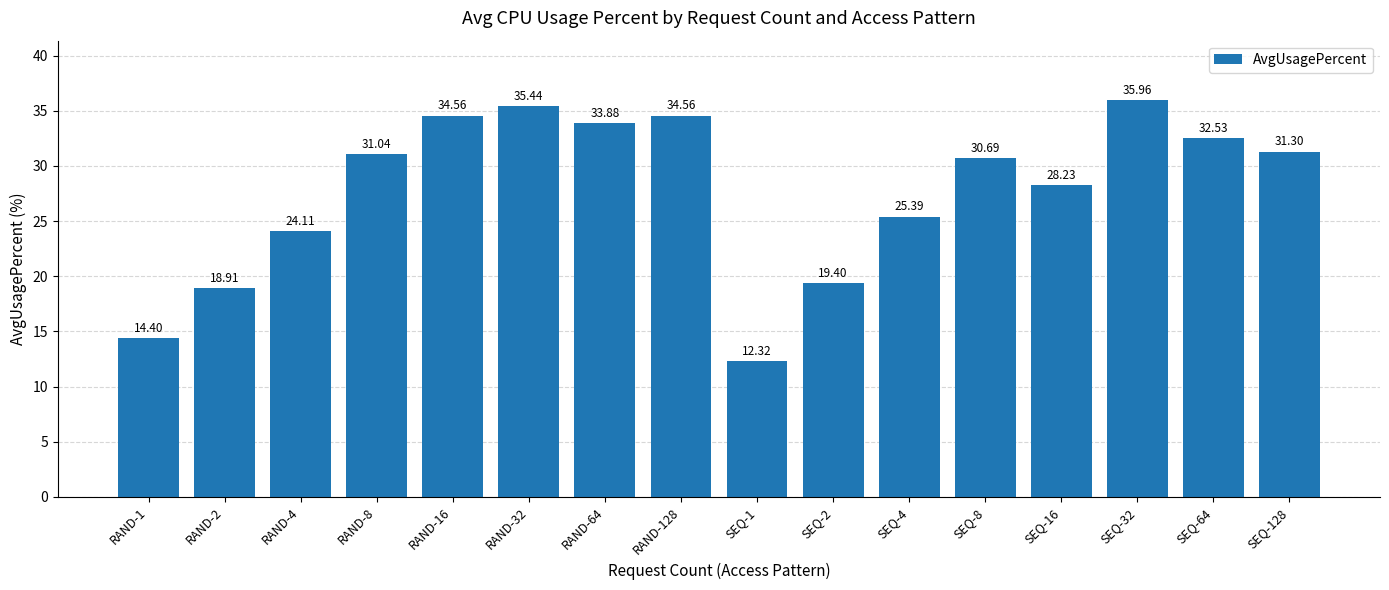

What is the difference between the second highest and second lowest values?

21.0